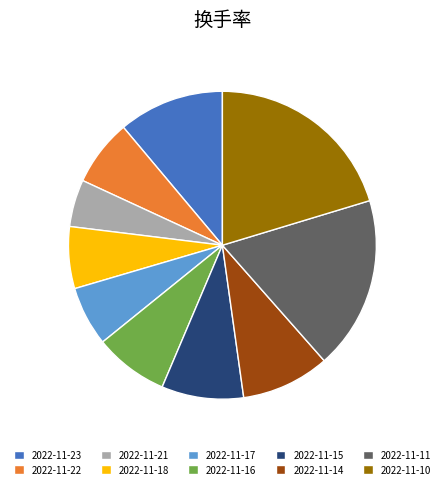

Approximately how many times larger is the value at 2022-11-18 compared to 2022-11-22?

0.9